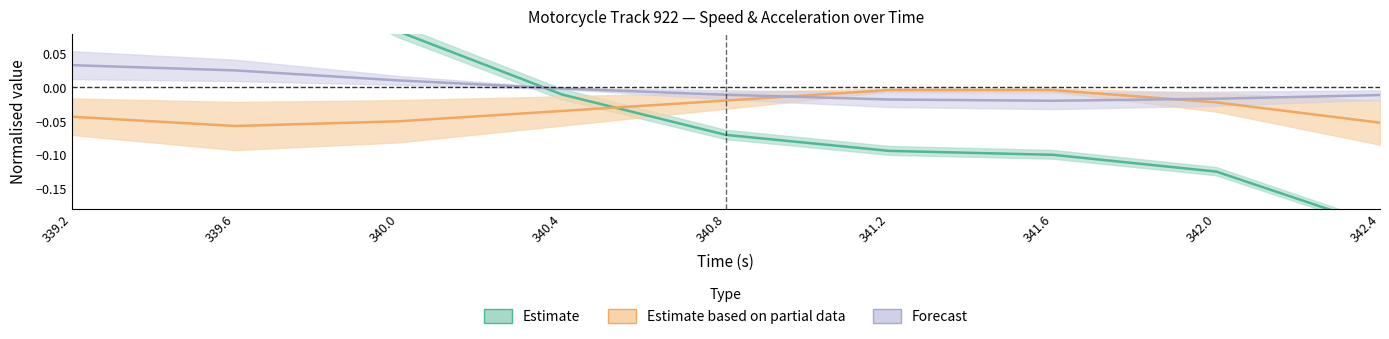

Reading left to right, extract all data points from this chart.

speed: 0.3	0.2	0.1	-0.0	-0.1	-0.1	-0.1	-0.1	-0.2
lon_acc: -0.0	-0.1	-0.1	-0.0	-0.0	-0.0	-0.0	-0.0	-0.1
lat_acc: 0.0	0.0	0.0	-0.0	-0.0	-0.0	-0.0	-0.0	-0.0